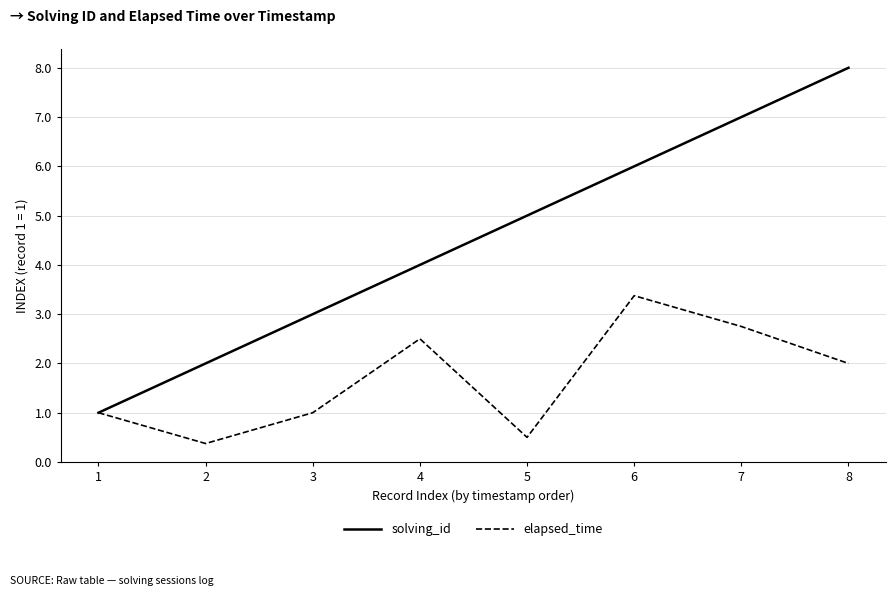

What is the difference between the second highest and minimum values in the solving_id series?

6.0